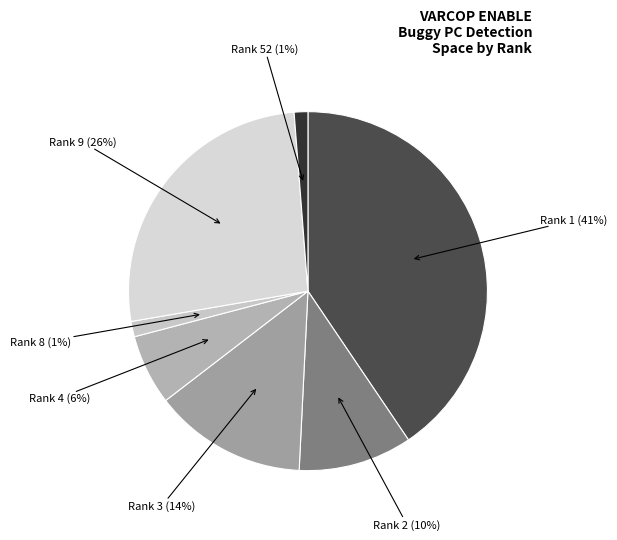

Is there any slice that represents more than half of the pie?

No